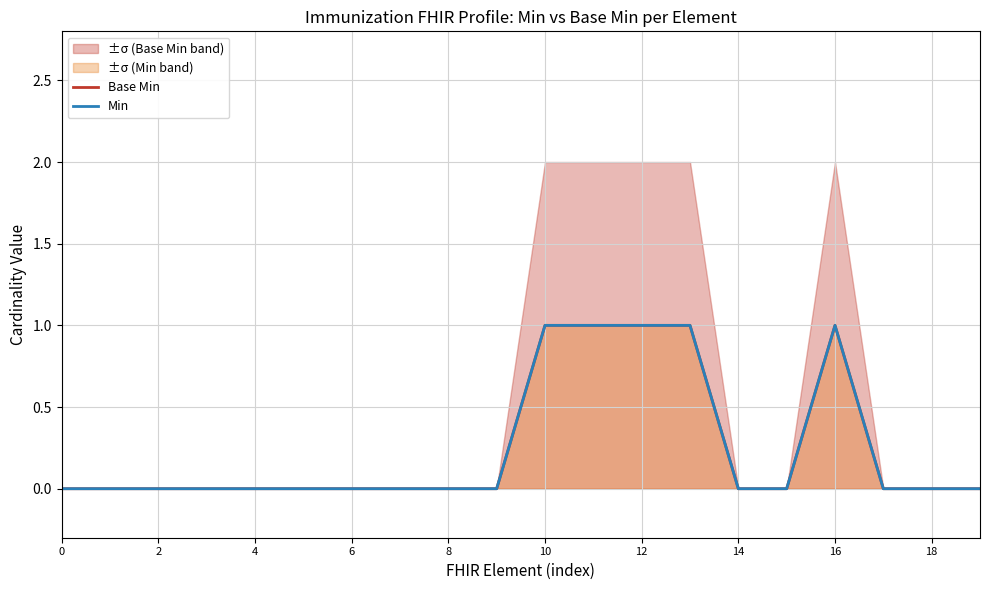

List the series in order of their peak value, lowest first.

Base Min, Min